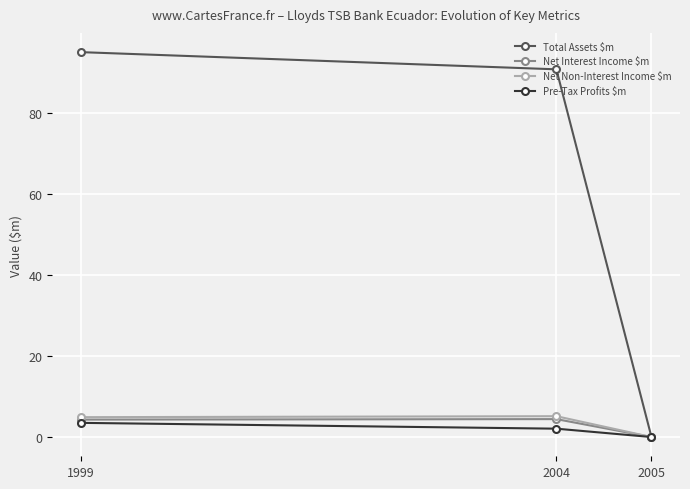

Where is Total Assets $m nearest to the value 47?

2004